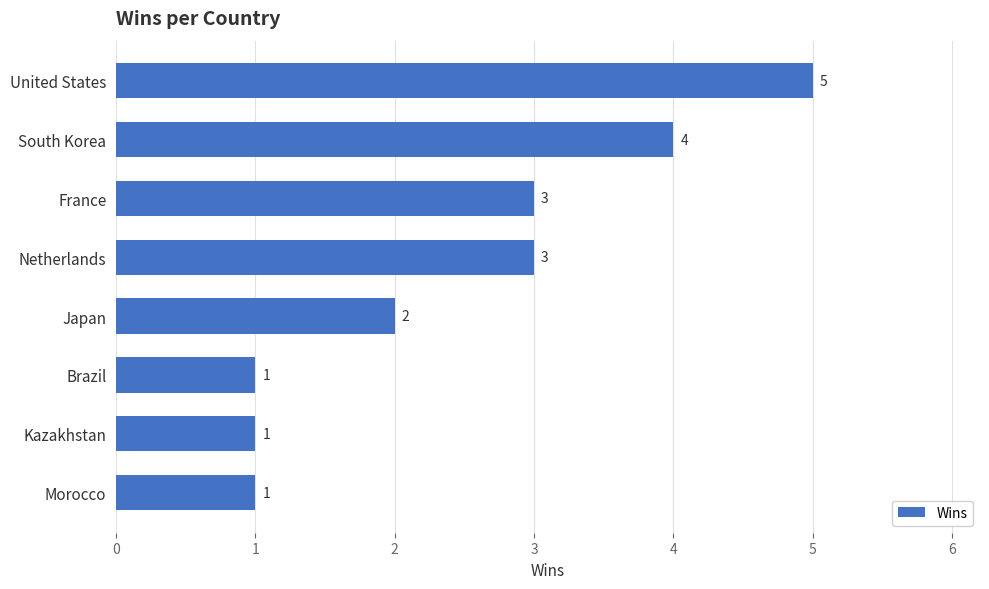

Reading top to bottom, list all the values displayed in this chart.

5	4	3	3	2	1	1	1